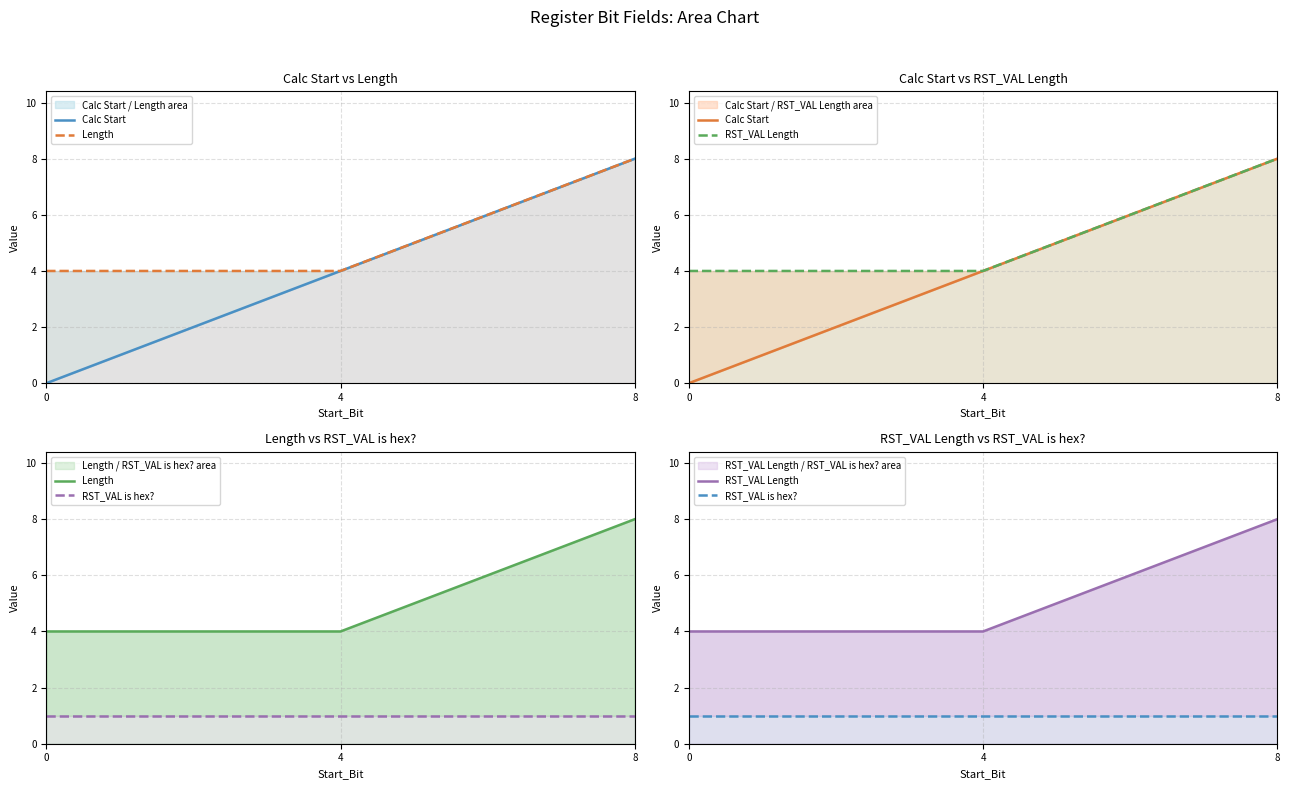

True or false: Calc Start has a value of 8 at 8.

True